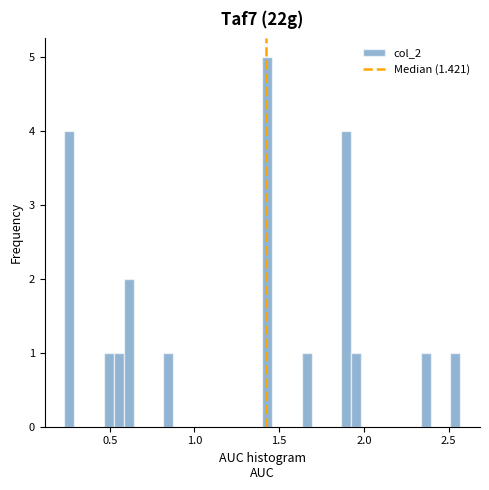

Read against the x-axis, roughly where is the centre of the tallest bar?

1.45